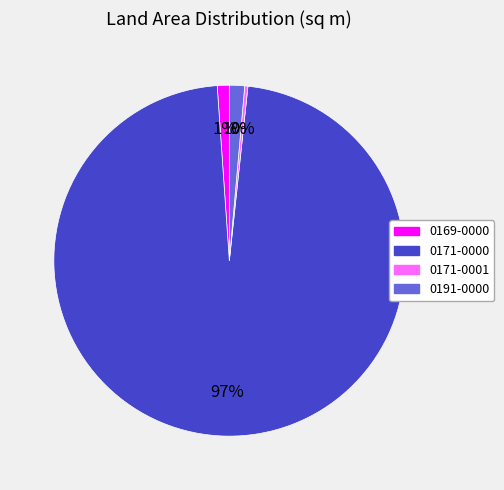

To the nearest percent, what percentage of the pie is 0169-0000?

1%